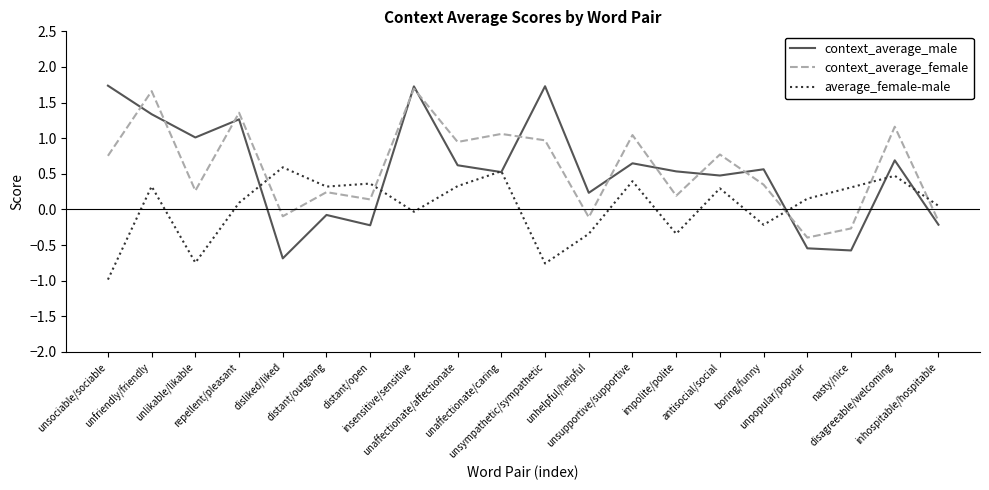

After their last crossing, which series has the higher values: average_female-male or context_average_female?

average_female-male